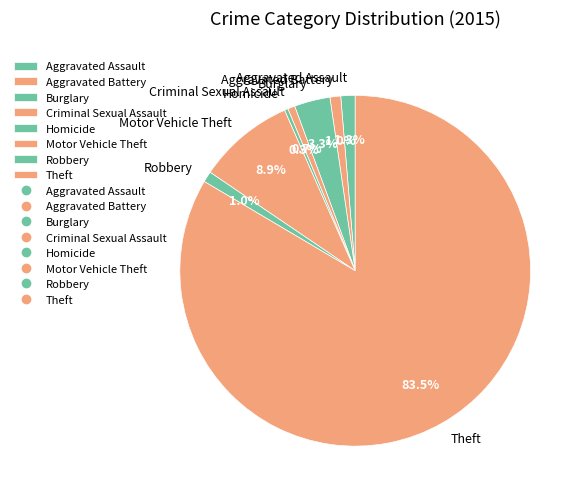

Which has a higher value, Aggravated Assault or Motor Vehicle Theft?

Motor Vehicle Theft